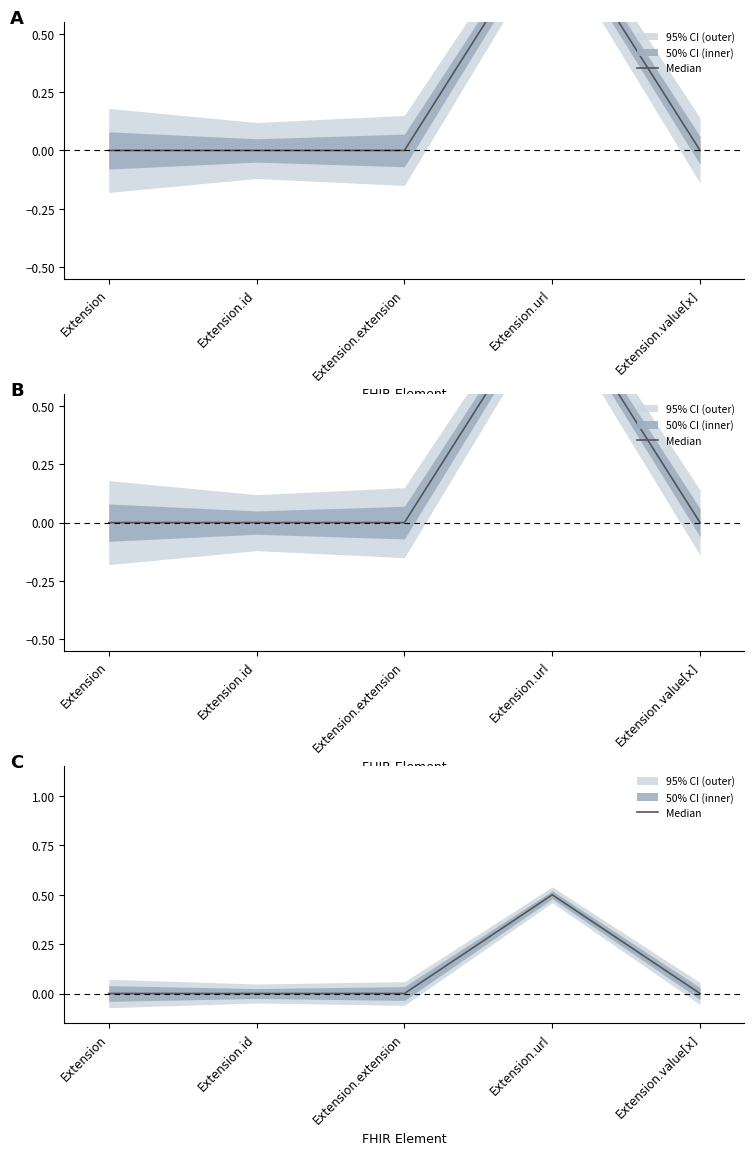

Between Extension.url and Extension.id, which is larger?

Extension.url